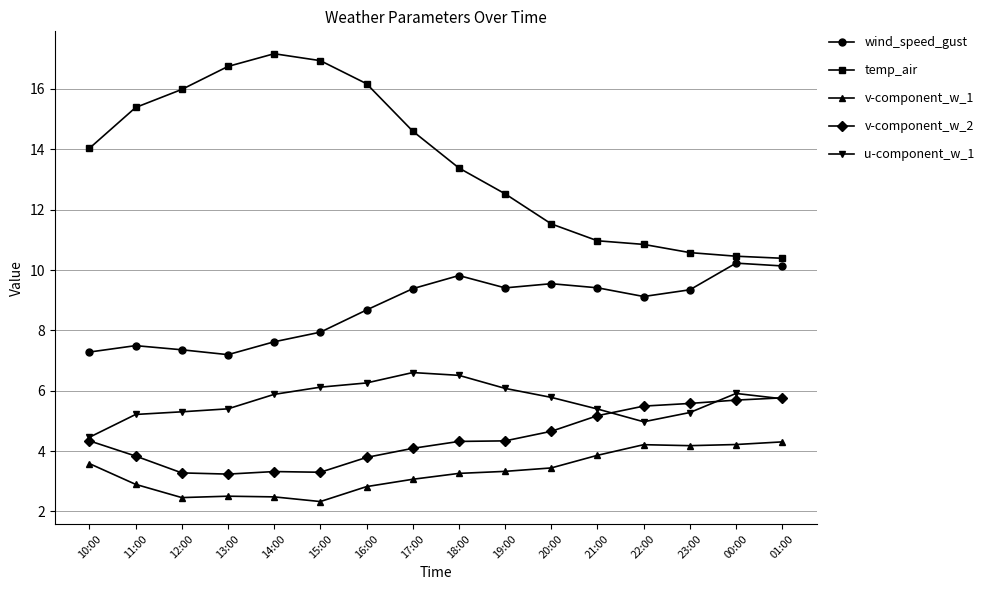

True or false: wind_speed_gust has more than 0 interior local peaks.

True